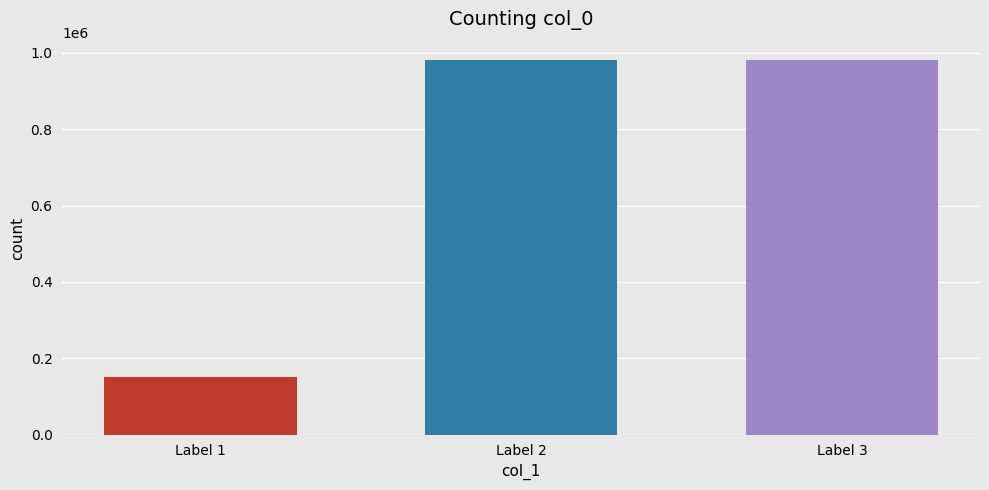

Read the value at Label 3, to the nearest 10.

980280